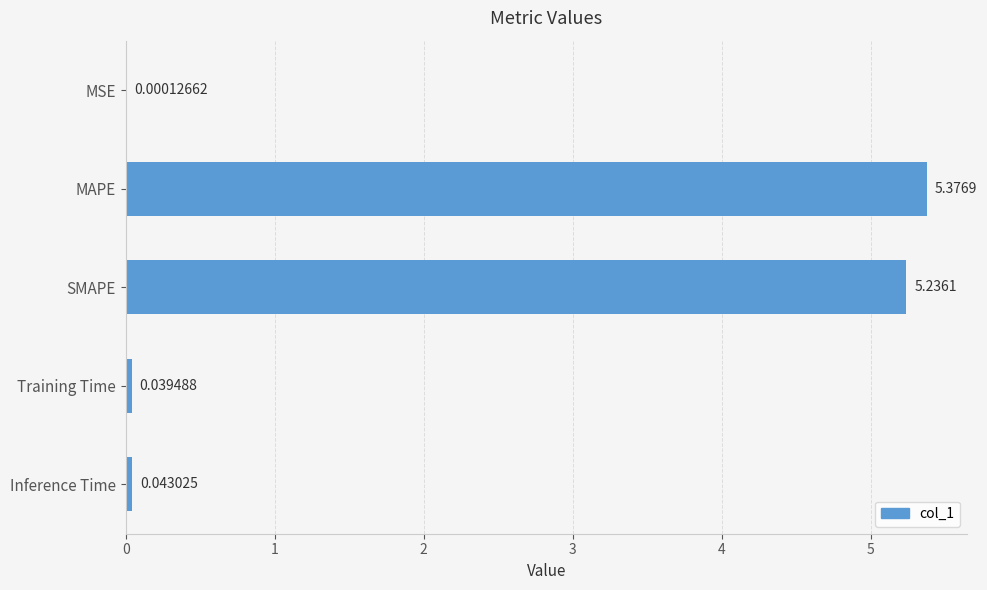

Which has a higher value, MSE or MAPE?

MAPE